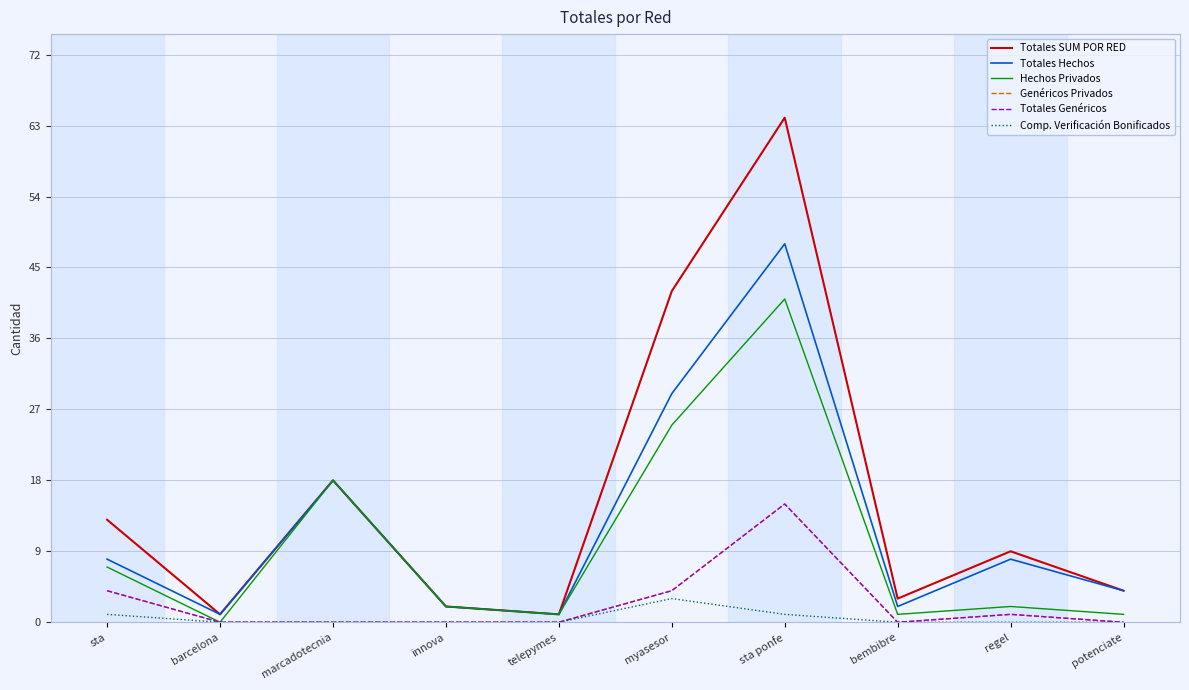

Does the chart display data point markers on the line(s)?

No